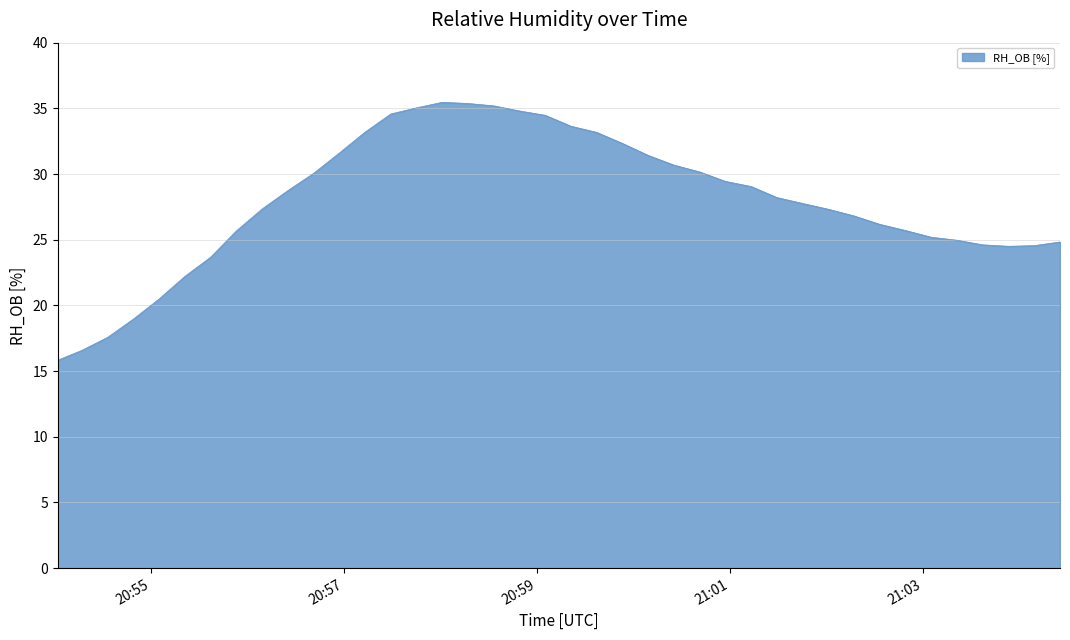

What is the difference between the maximum and minimum values?

19.6